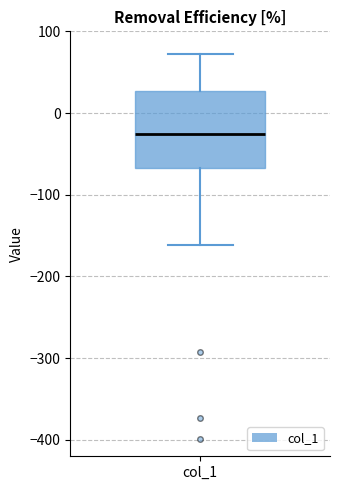

Transcribe this box plot: give where the median line is, the range the box spans, and where the two whiskers end, as read against the y-axis. The values are not printed on the chart, so give them approximately, as read against the axis.

median -30, box -70 to 30, whiskers -160 to 70